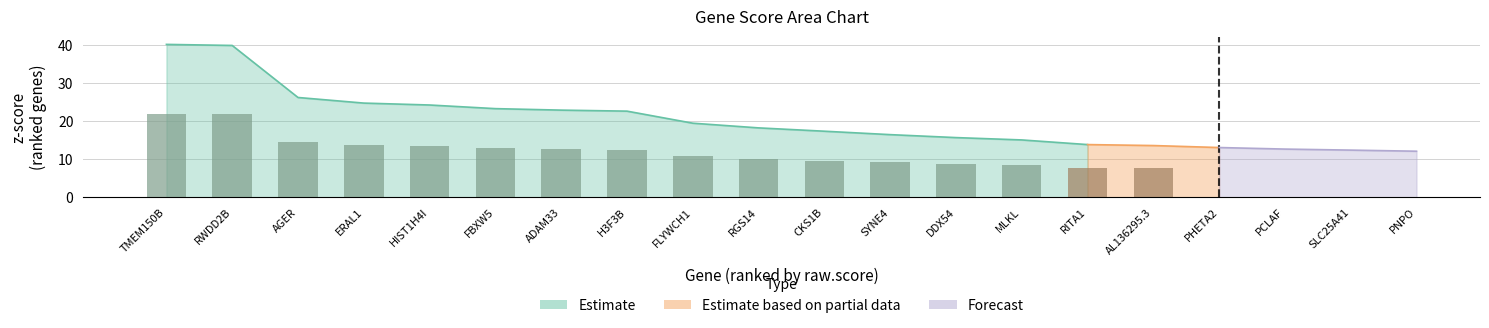

What position from the right is ADAM33?

14